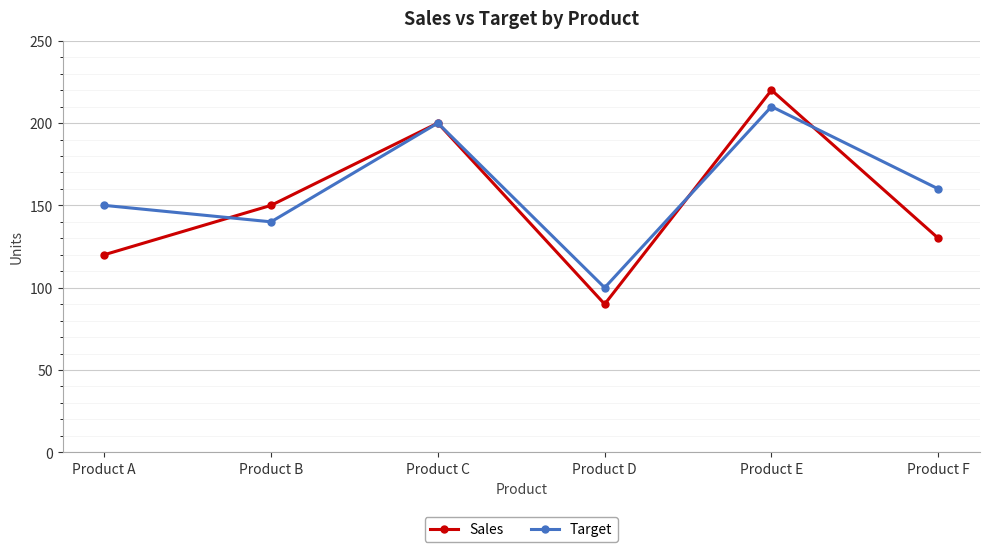

Rank the categories by Target value from lowest to highest.

Product D, Product B, Product A, Product F, Product C, Product E